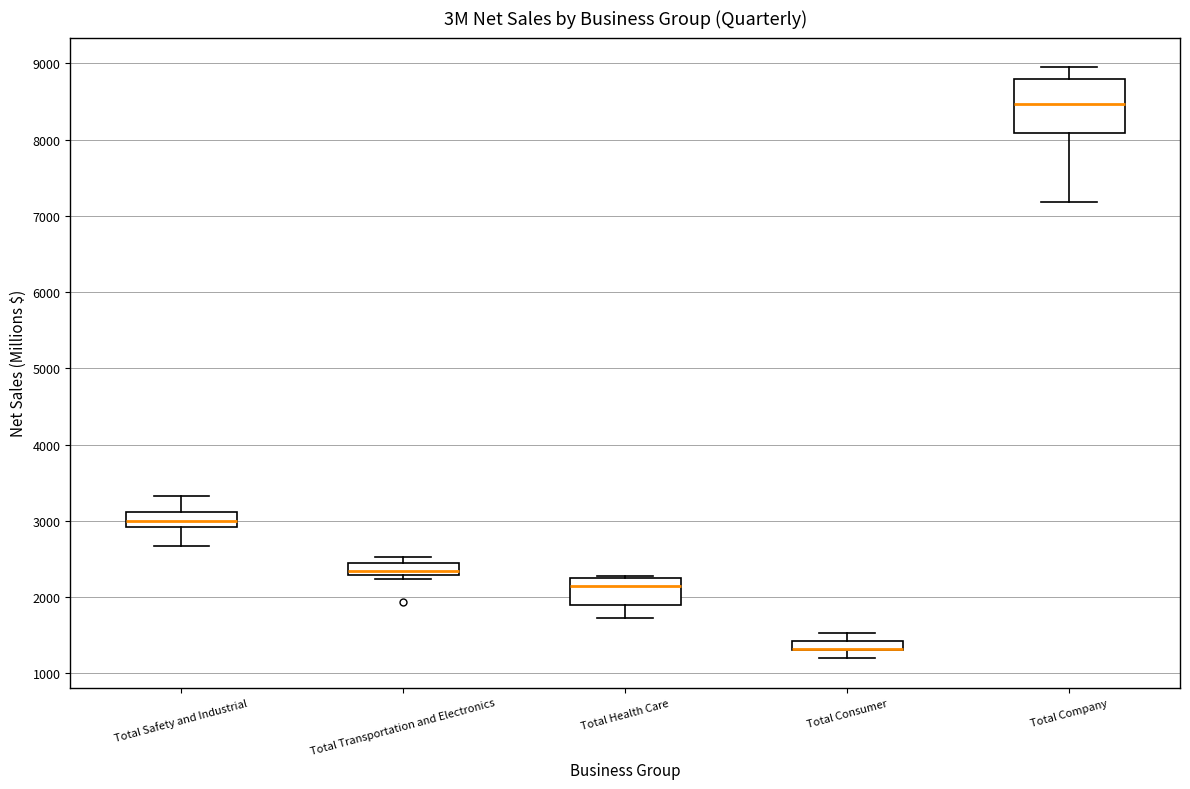

Where is the lower edge of the box for Total Health Care on the y-axis? The values are not printed on the chart, so give them approximately, as read against the axis.

1900